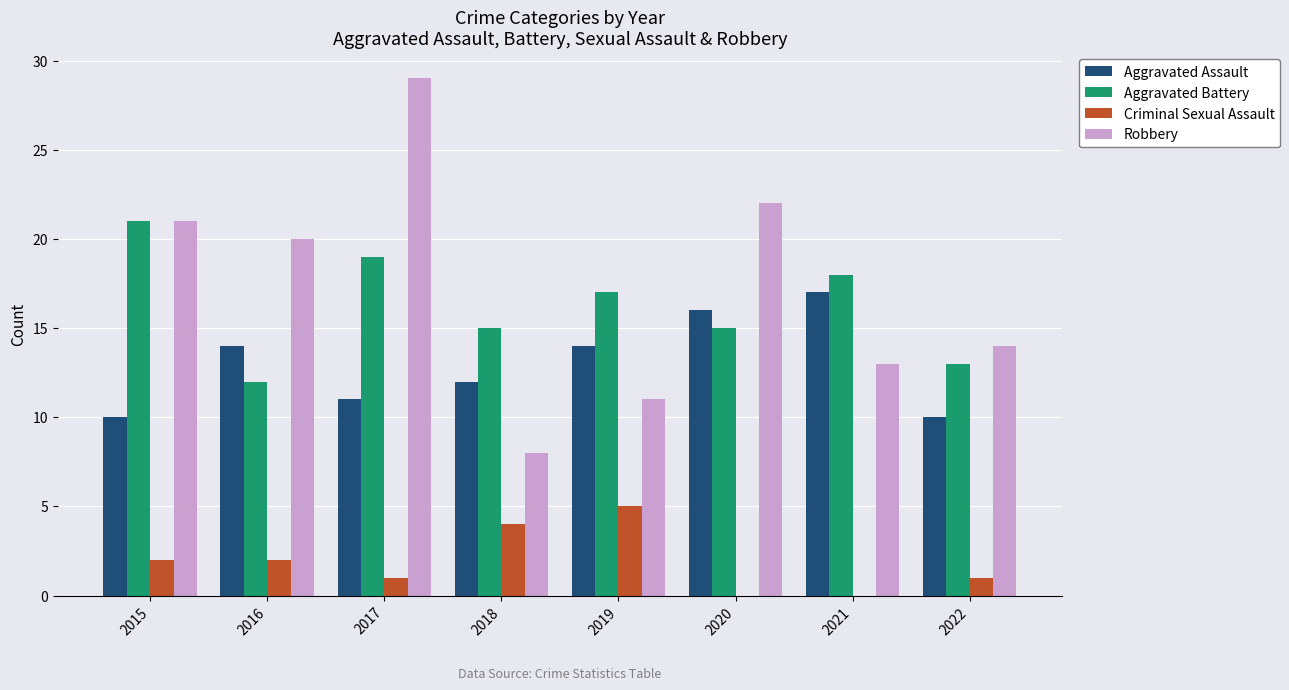

True or false: Criminal Sexual Assault has a value of 3 at 2020.

False